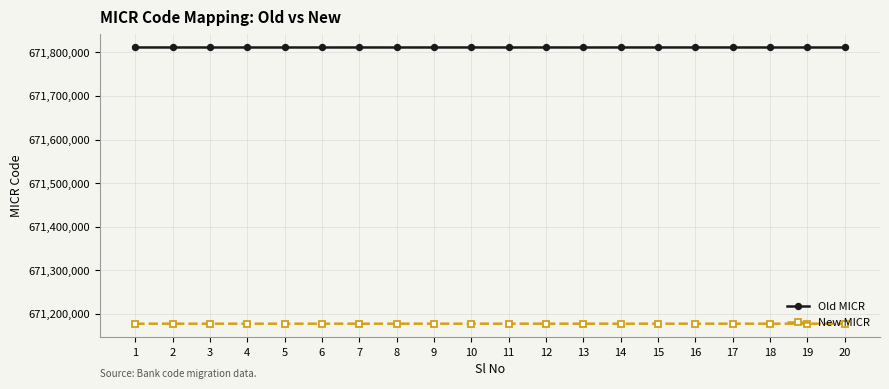

What is the lowest value of the New MICR series?

671177780